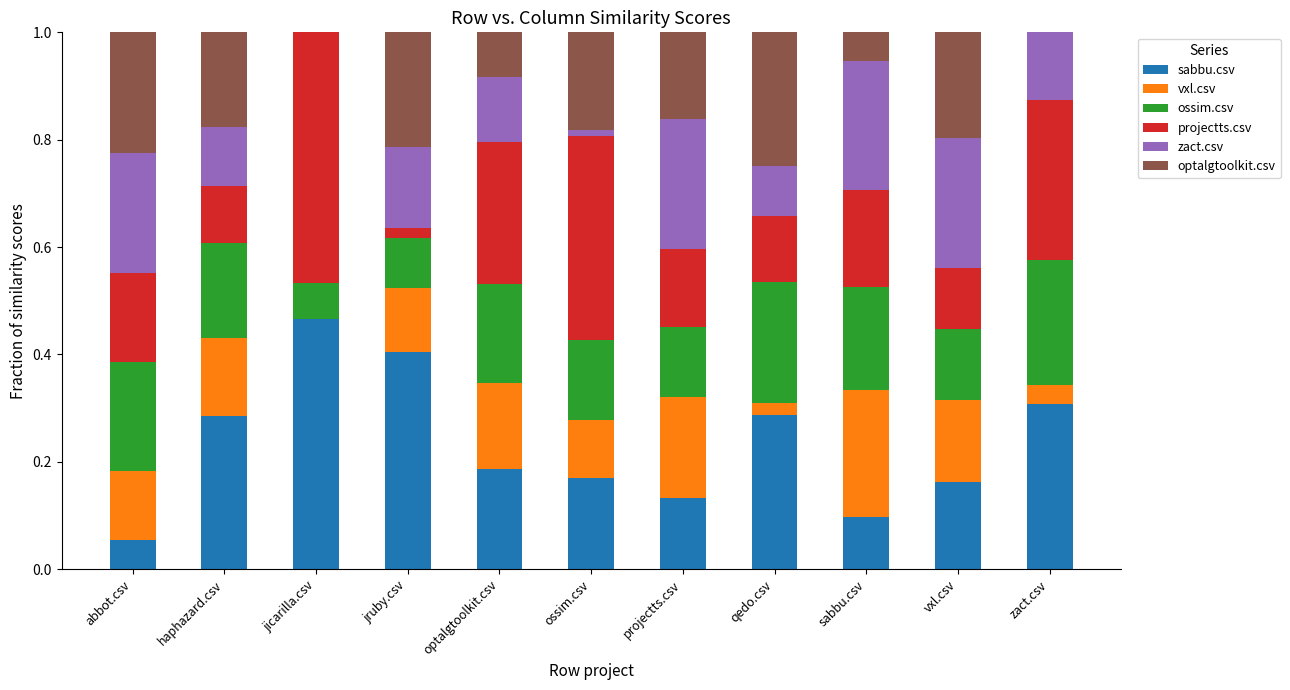

The value of sabbu.csv at jruby.csv is 0.4. True or false?

True